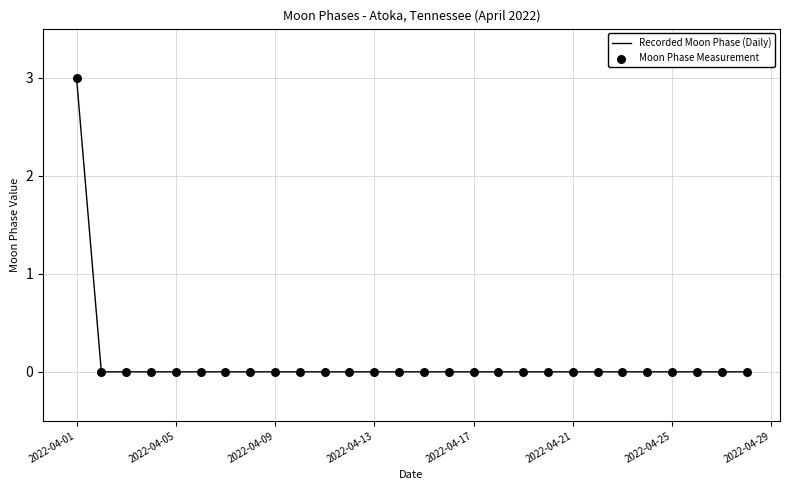

What is the difference between the maximum and minimum values?

3